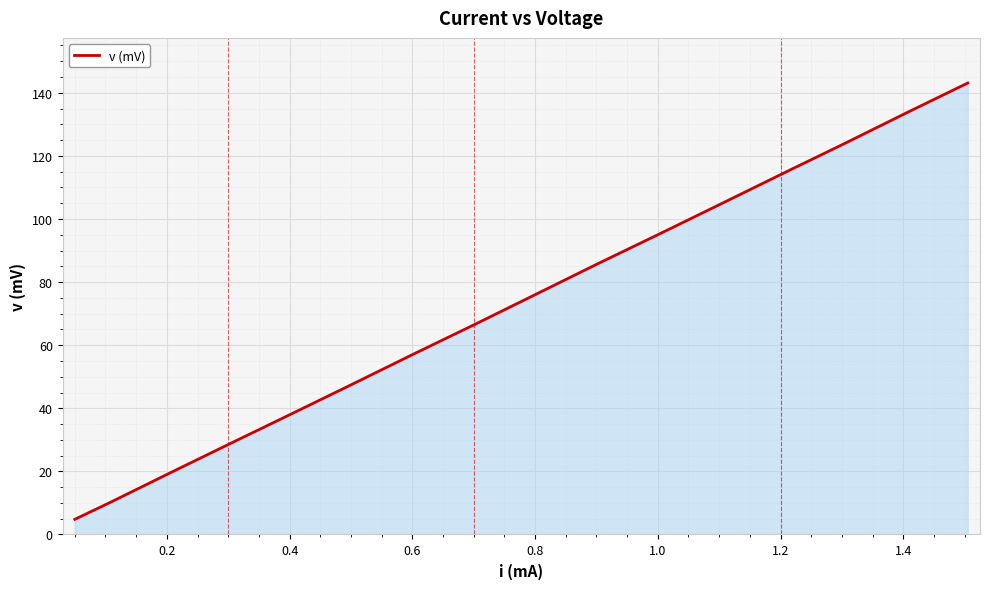

What is the smallest value displayed?

4.8